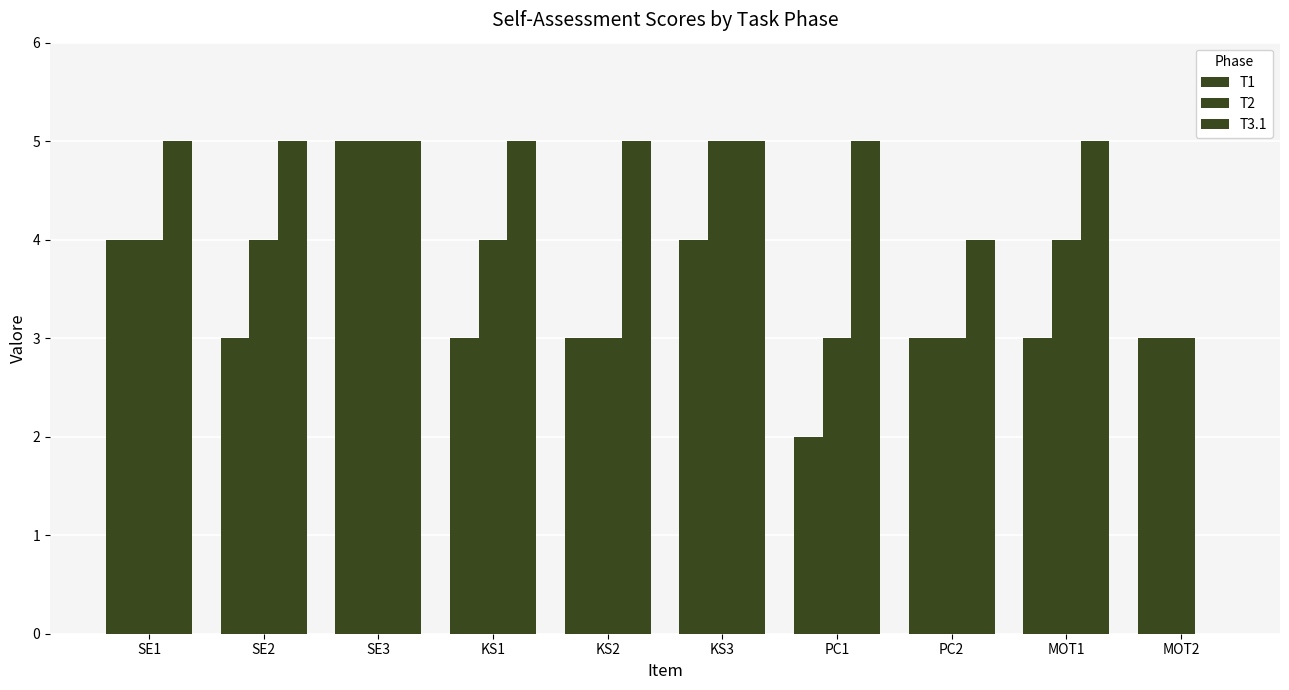

Which category has the lowest value in the T2 series?

KS2